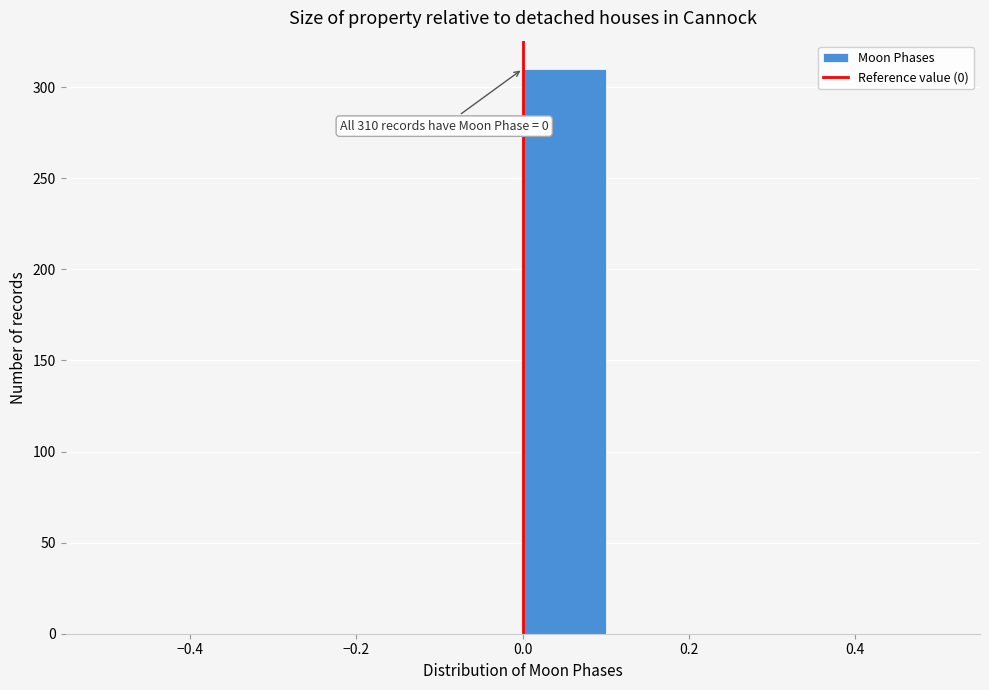

Over which range of the x-axis is the bar tallest?

0.0 to 0.1